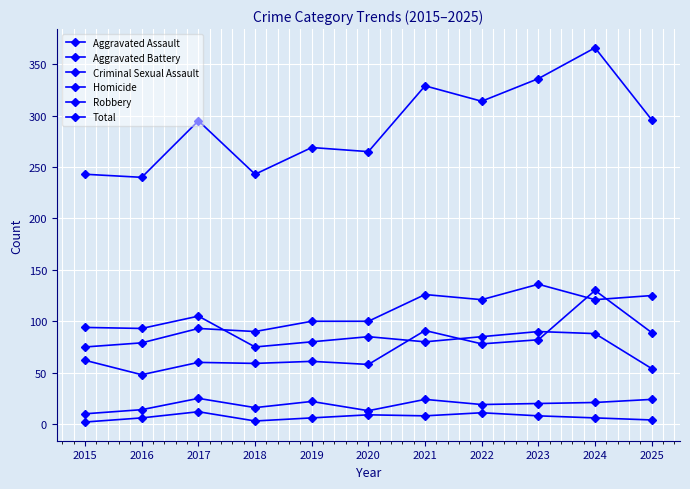

Reading right to left, transcribe all the data shown in this chart.

Aggravated Assault: 89	130	82	78	91	58	61	59	60	48	62
Aggravated Battery: 125	121	136	121	126	100	100	90	93	79	75
Criminal Sexual Assault: 24	21	20	19	24	13	22	16	25	14	10
Homicide: 4	6	8	11	8	9	6	3	12	6	2
Robbery: 54	88	90	85	80	85	80	75	105	93	94
Total: 296	366	336	314	329	265	269	243	295	240	243